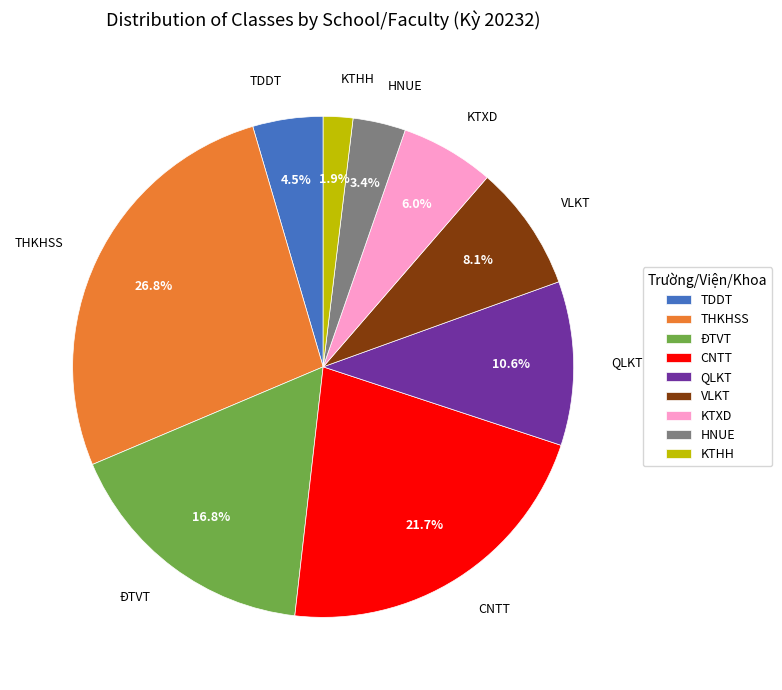

Which category has the smallest portion of the pie?

KTHH